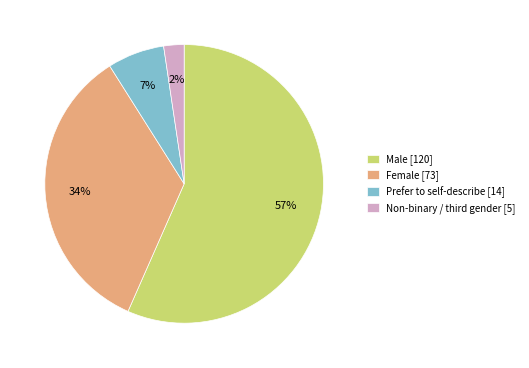

Which slice is the largest?

Male